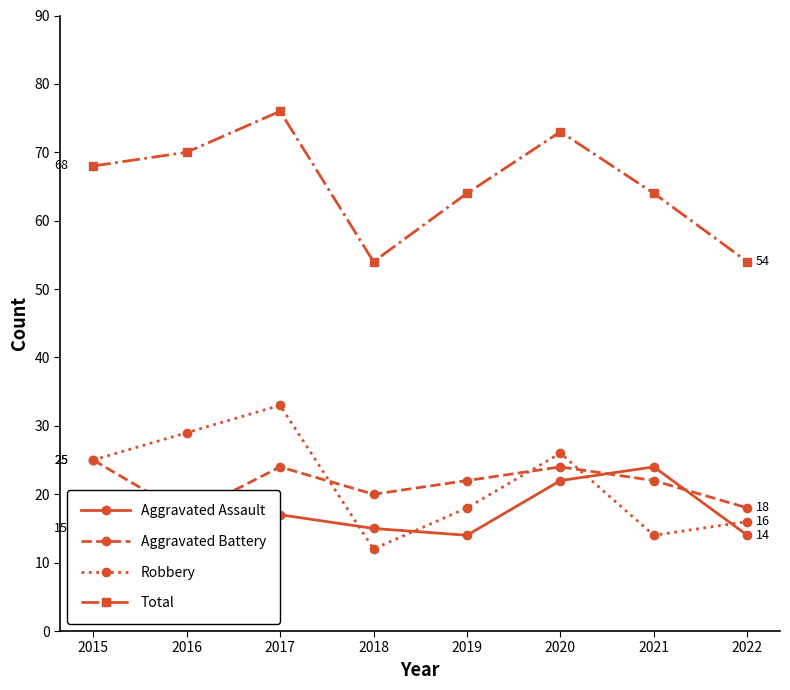

Count the Aggravated Battery values in the range 20 to 24.

5